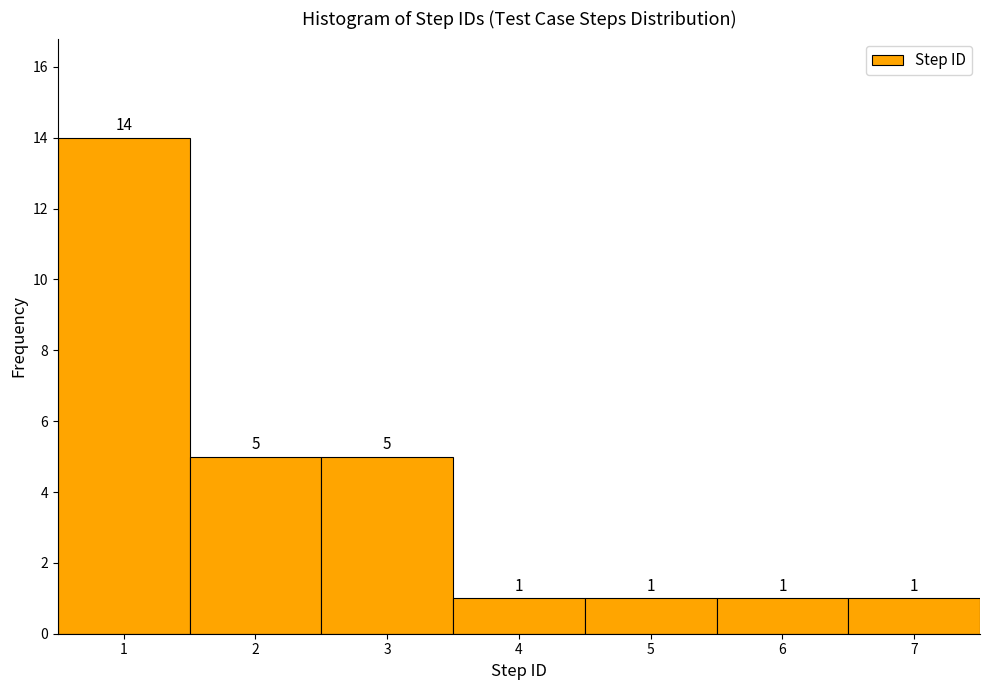

Reading left to right, transcribe this chart: for each bar, give the range it covers on the x-axis and its height.

0.5 to 1.5: 14
1.5 to 2.5: 5
2.5 to 3.5: 5
3.5 to 4.5: 1
4.5 to 5.5: 1
5.5 to 6.5: 1
6.5 to 7.5: 1